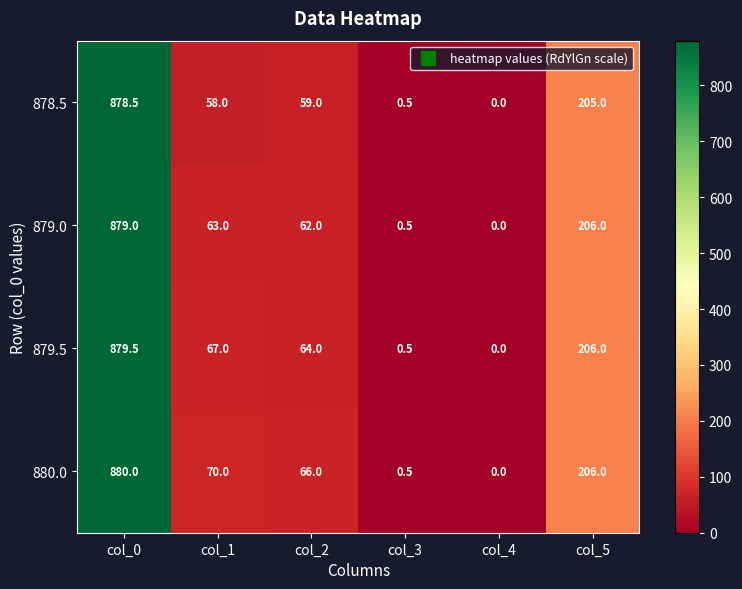

Which series changed the most between col_2 and col_5?

878.5